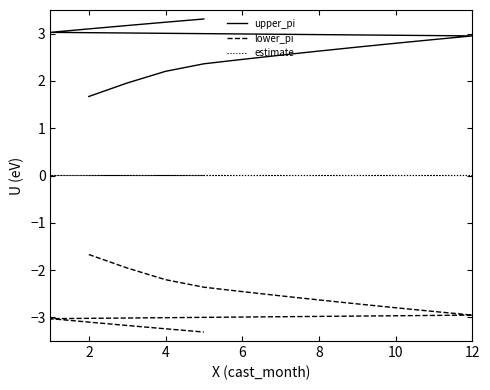

At which category is the sum across all series the highest?

6